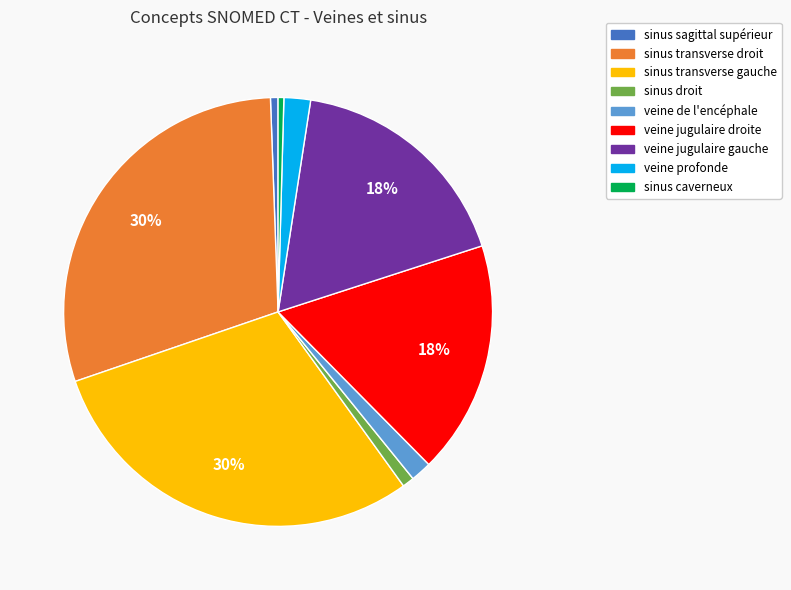

Does sinus transverse gauche represent more than half of the total?

No